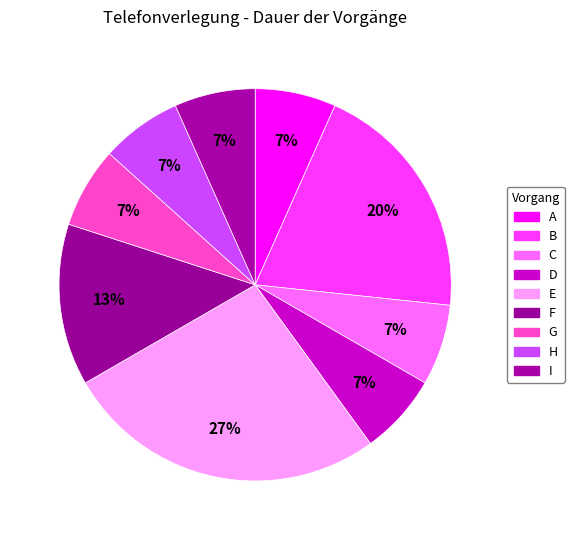

To the nearest percent, what is the average slice percentage?

11%